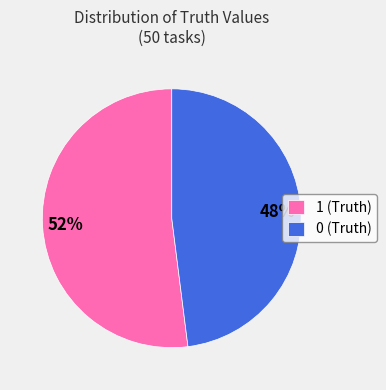

The 0 (Truth) slice represents 34% of the pie. True or false?

False